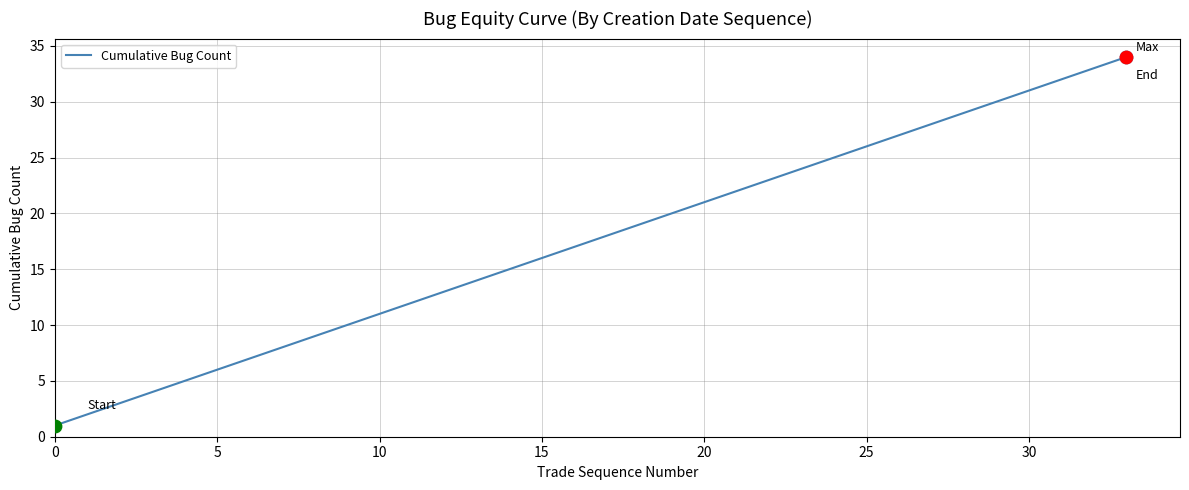

What is the difference between the maximum and minimum values?

33